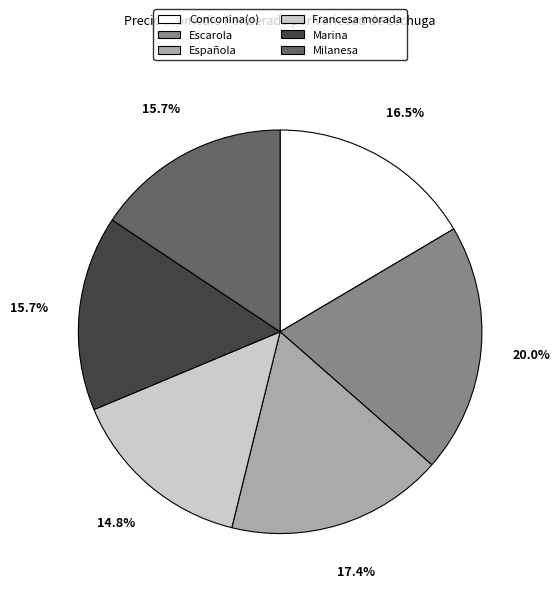

Between Milanesa and Española, which is larger?

Española